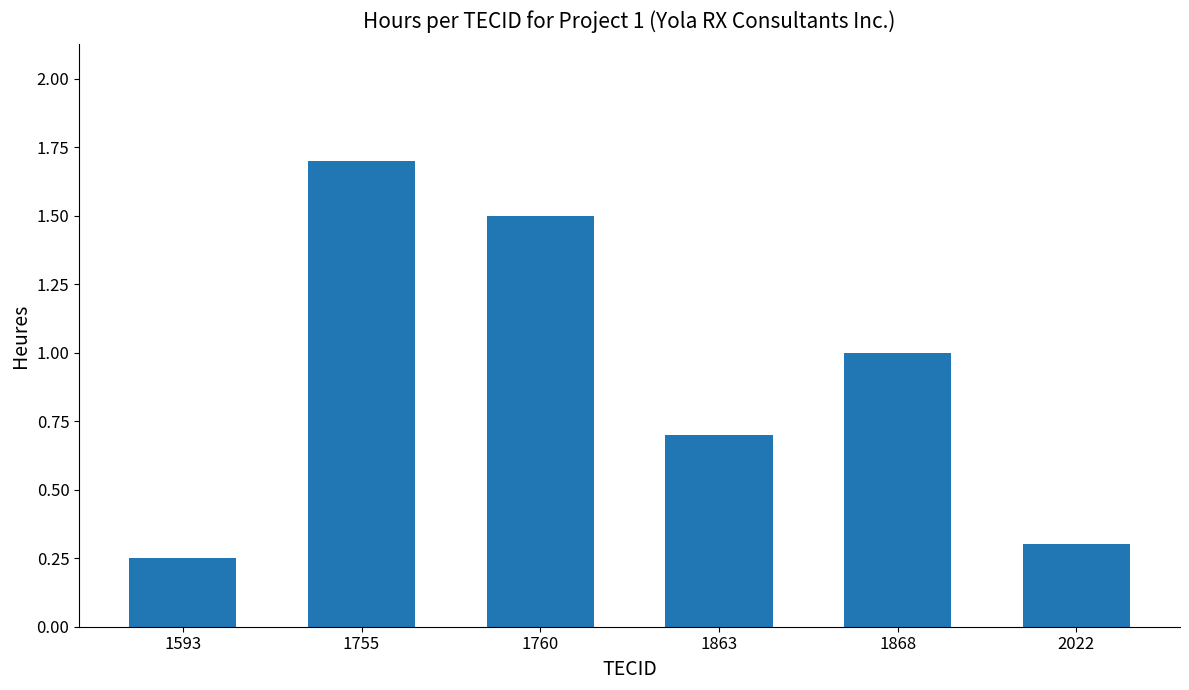

Count the number of data series in this chart.

1